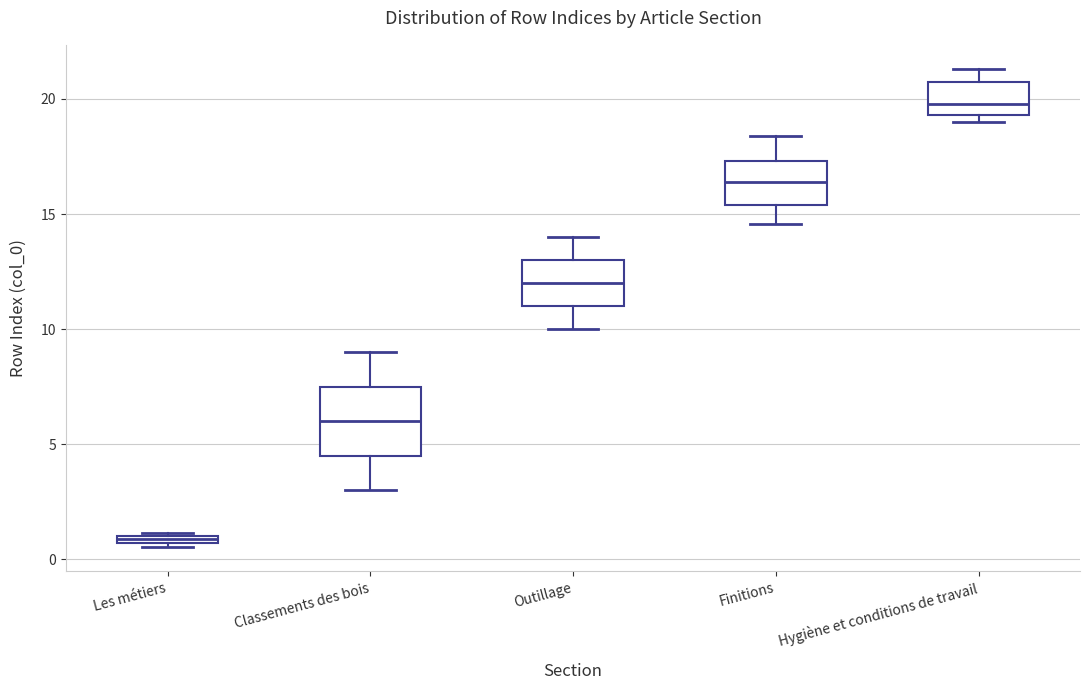

Where is the lower edge of the box for Hygiène et conditions de travail on the y-axis? The values are not printed on the chart, so give them approximately, as read against the axis.

19.5